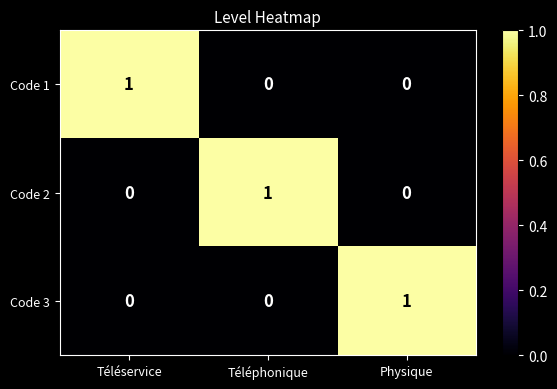

At how many categories does at least one series exceed 0?

3